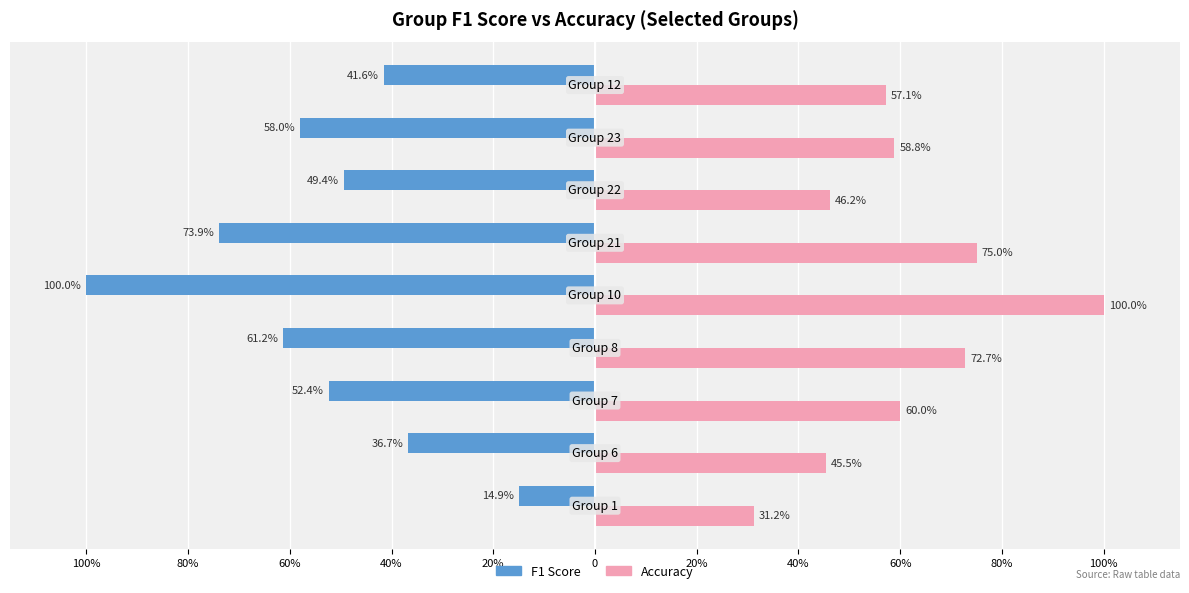

List the series in order of their overall mean, lowest first.

F1 Score, Accuracy